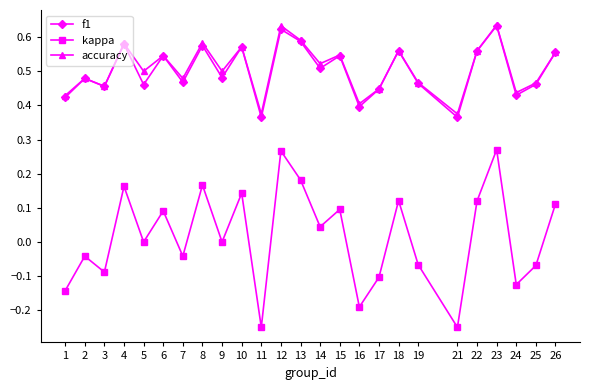

Which series has the widest spread of values?

kappa